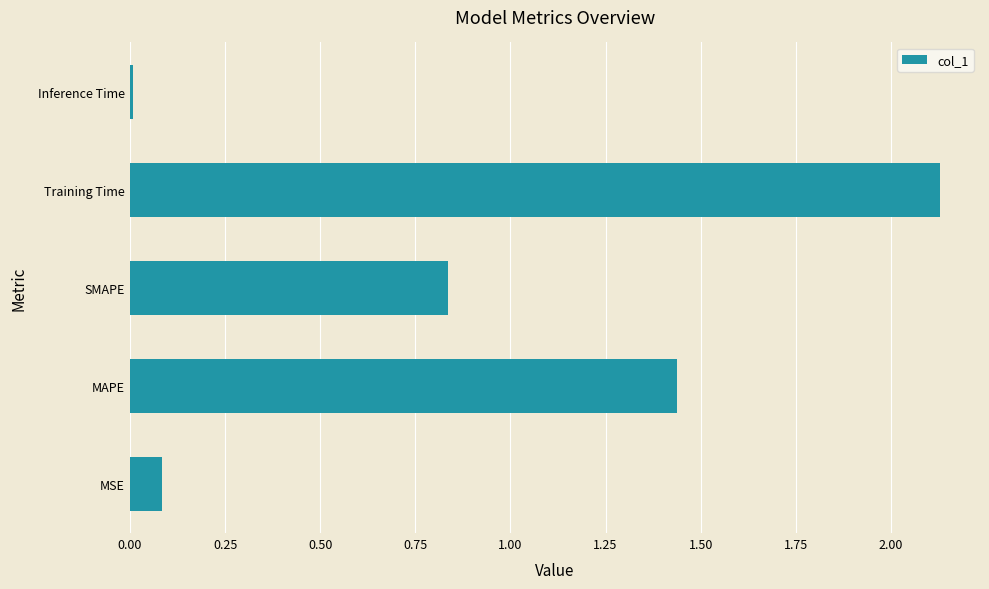

At which label is the value closest to 1?

SMAPE